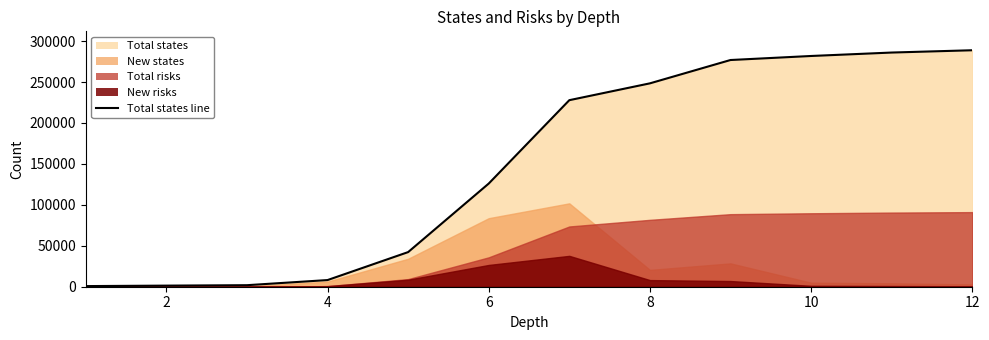

Where does the data first go above 227866?

8